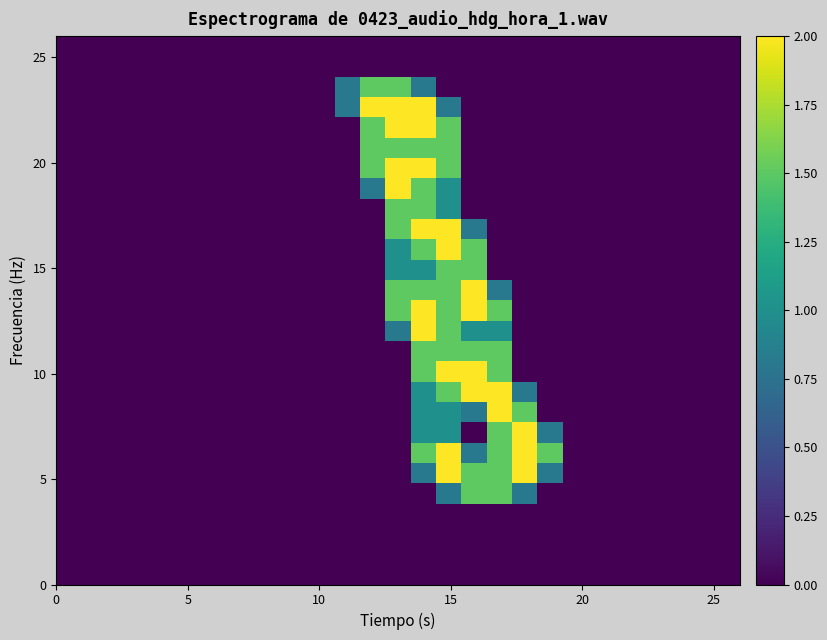

How many data points does each series have?

27